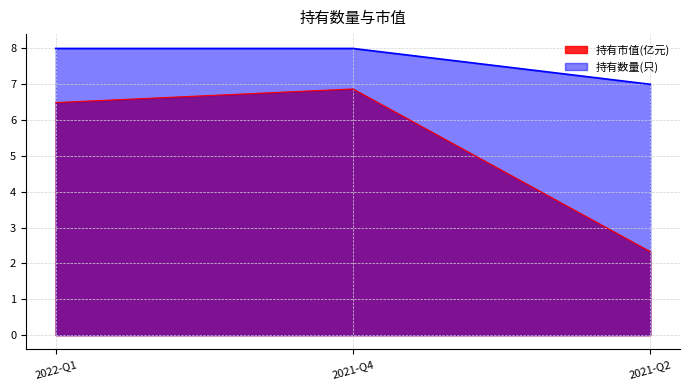

What is the total value across all series at 2021-Q4?

14.9